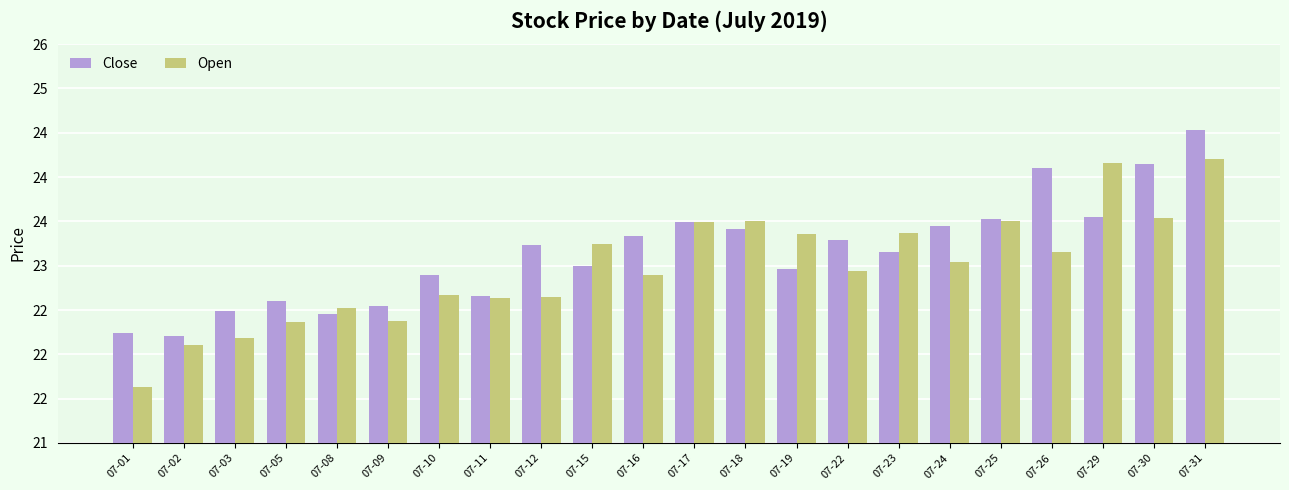

What is the difference between the maximum and minimum values in the Open series?

2.6